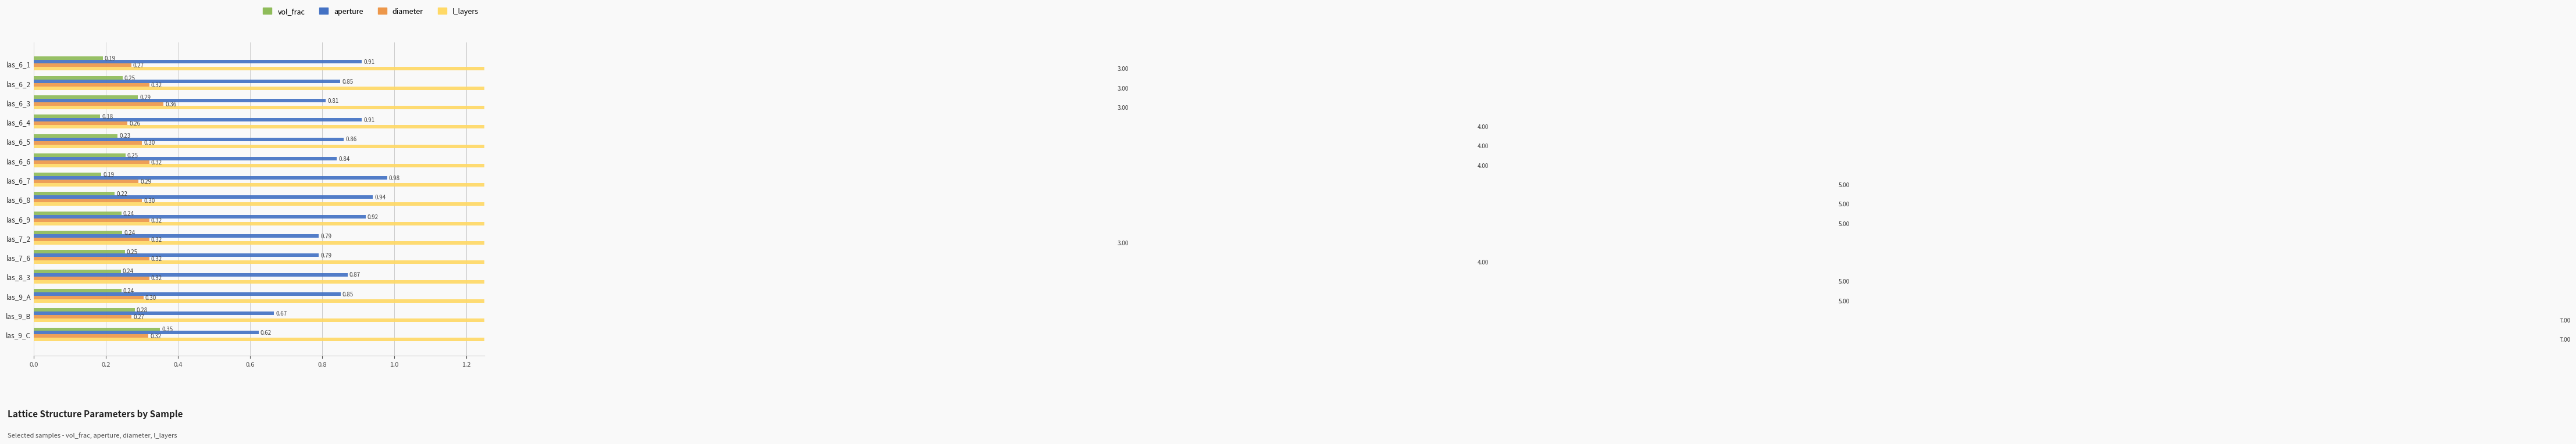

Which series has the largest total across all categories?

l_layers